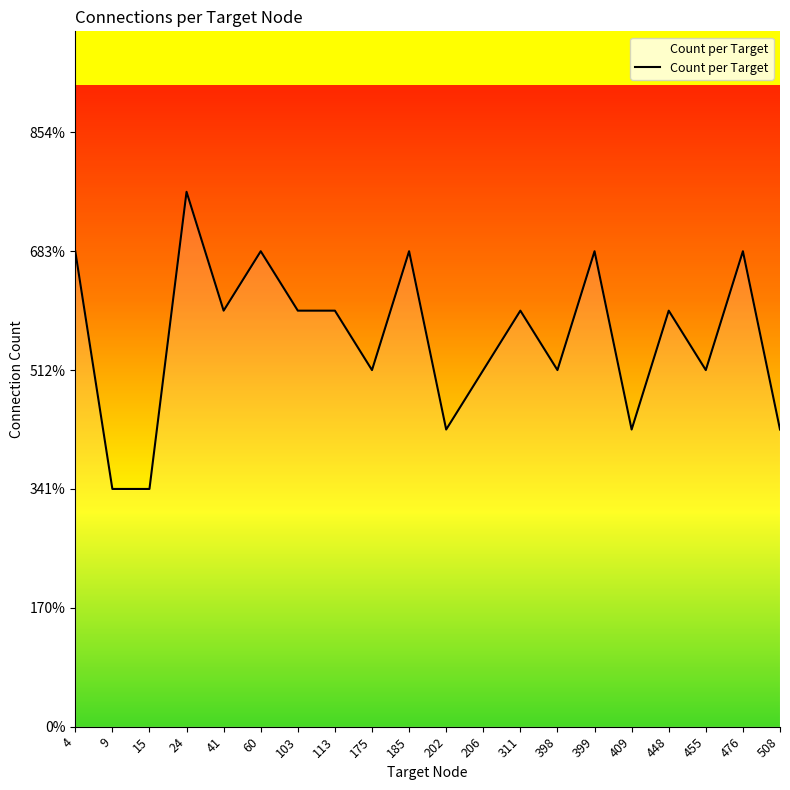

What is the value of the 17th point from the left?

7